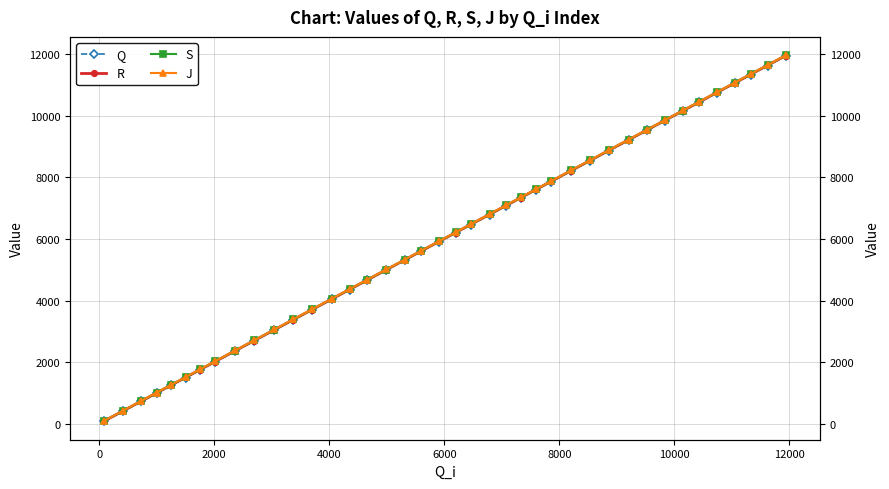

What is the difference between the second highest and second lowest values in the Q series?

11208